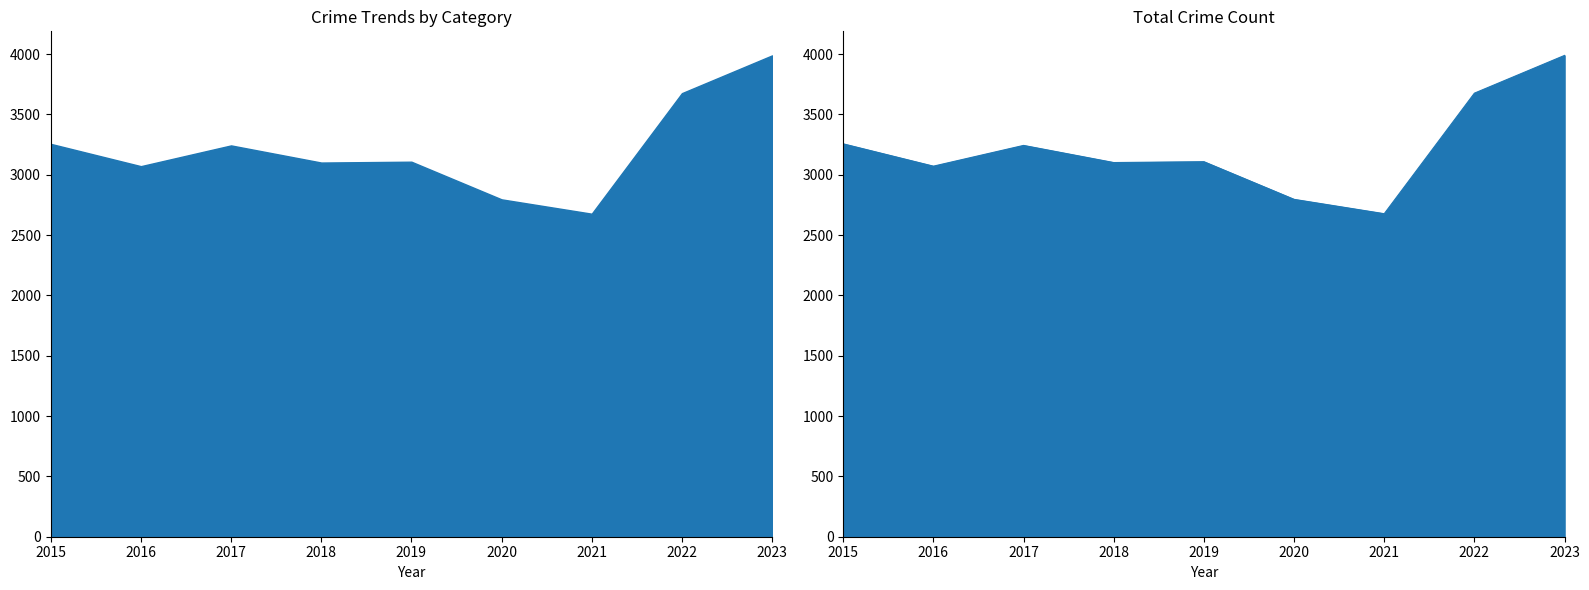

Read the Theft value at 2015.

1441